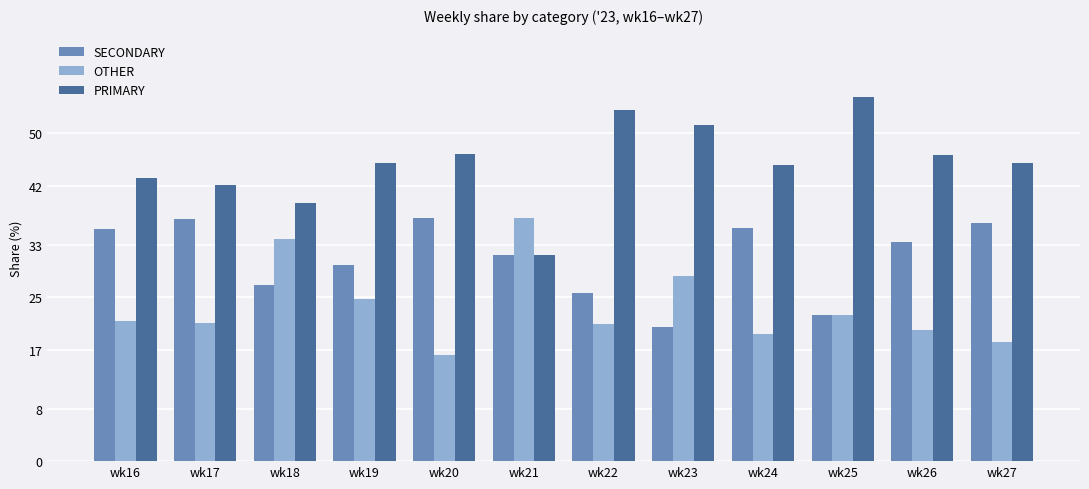

Between wk23 and wk26, which series saw the biggest shift?

SECONDARY